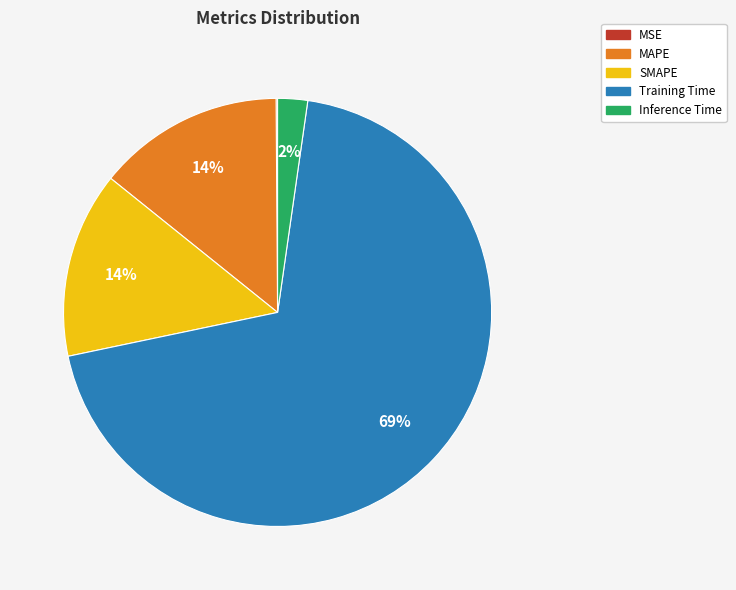

To the nearest percent, what percentage of the pie is MAPE?

14%